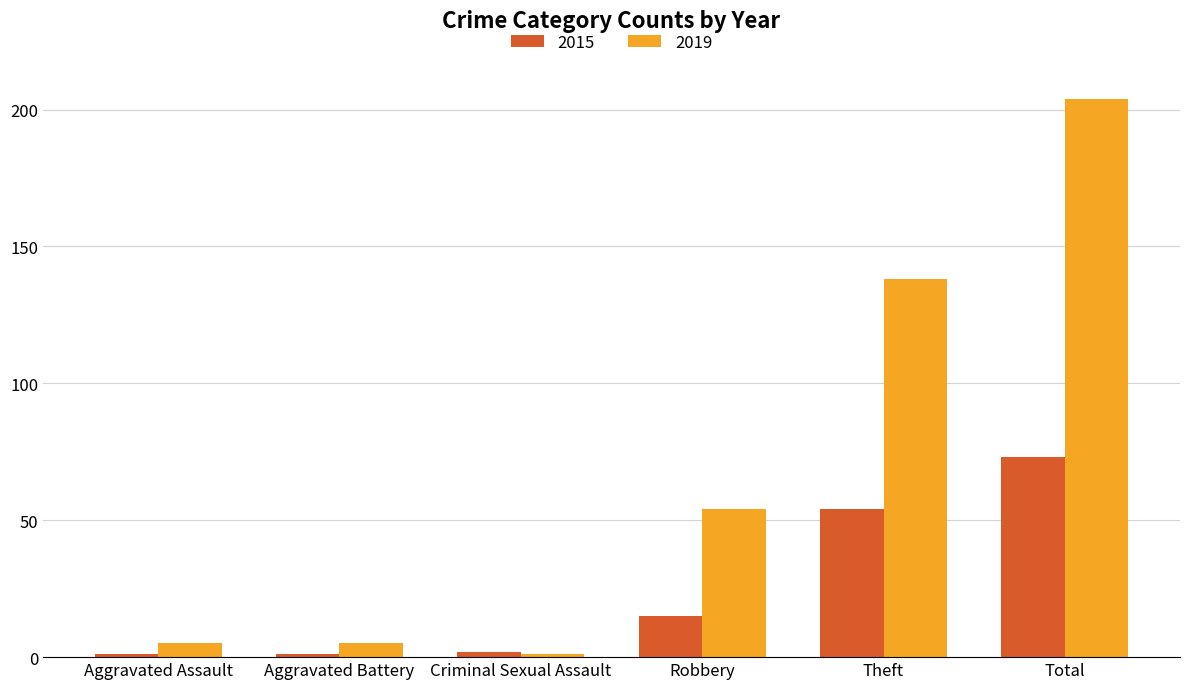

Reading left to right, list all the values displayed in this chart.

2015: 1	1	2	15	54	73
2019: 5	5	1	54	138	204